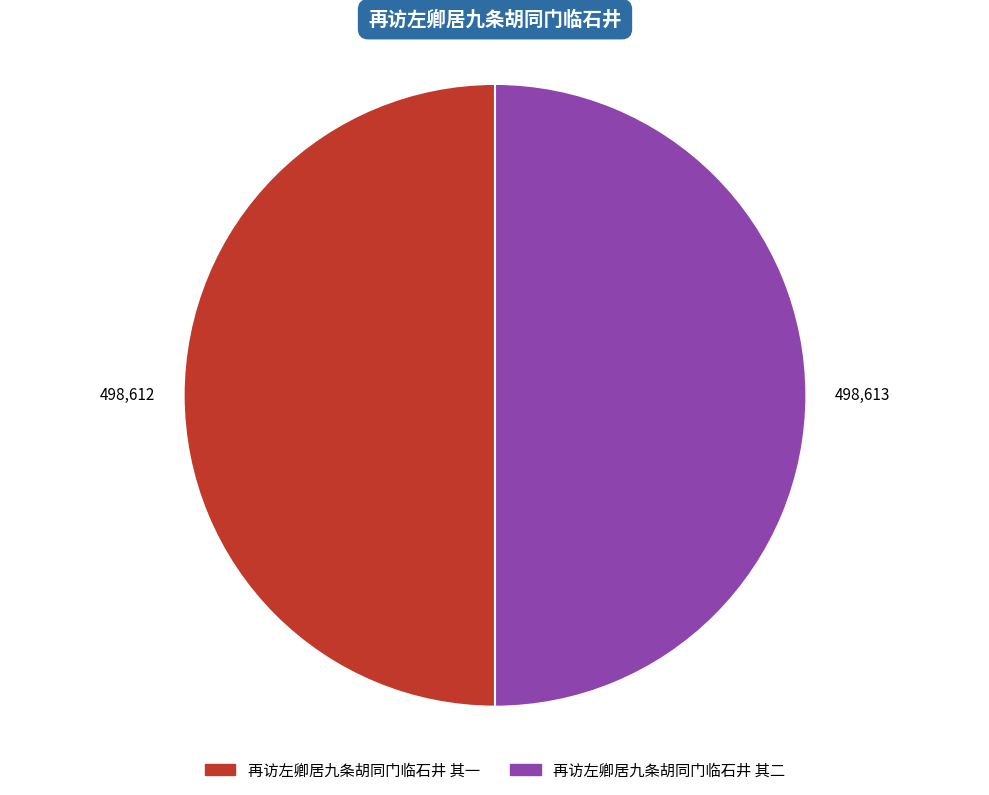

How many slices are in this pie chart?

2